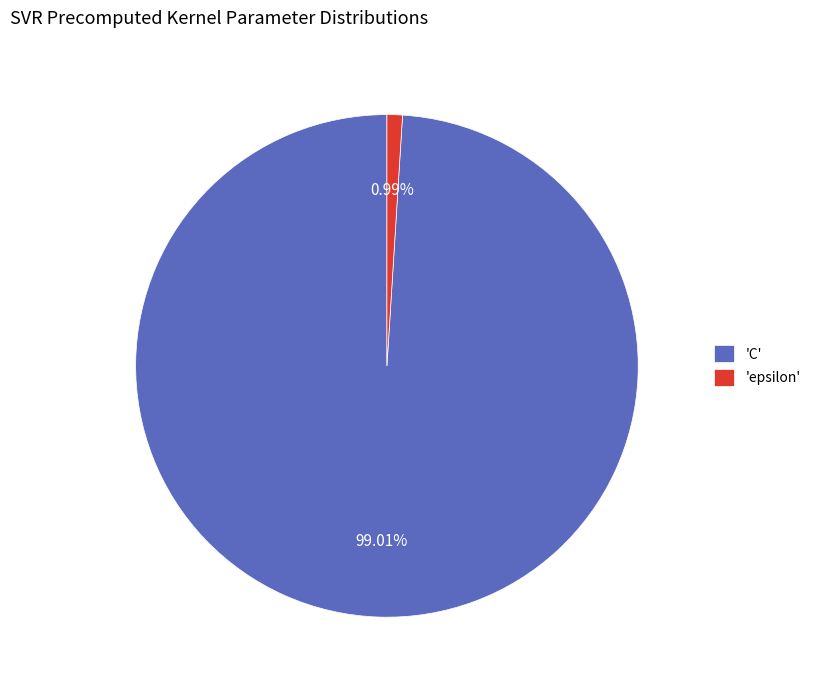

Count the number of slices in the pie.

2